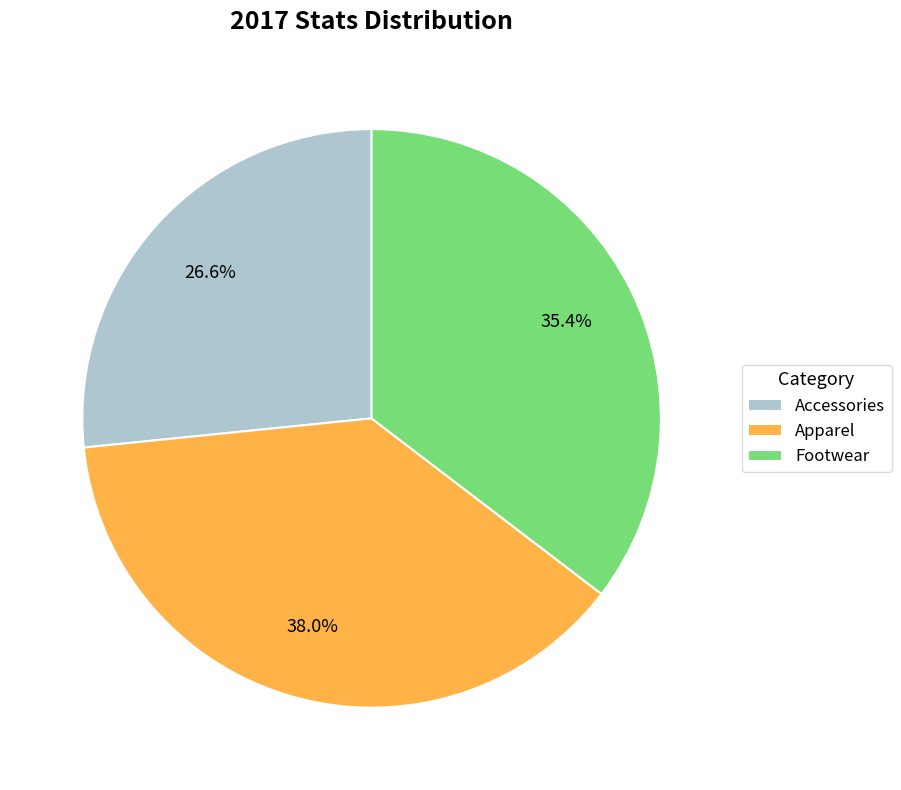

Count the number of slices in the pie.

3